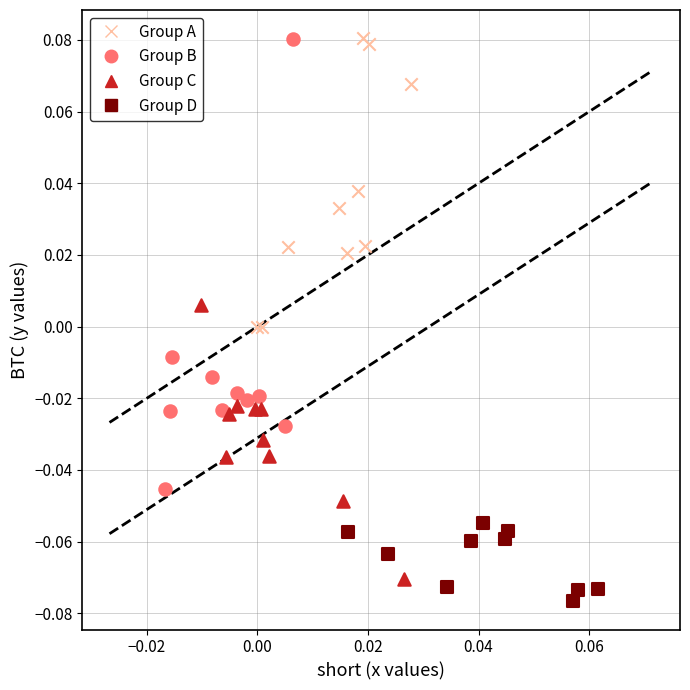

Which series has the widest spread of Y values?

Group B